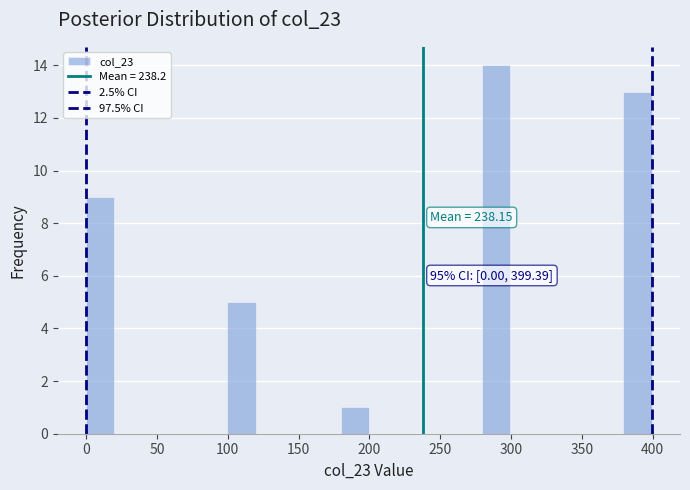

Around what value on the x-axis is the tallest bar? Give the approximate position of its centre, as read against the axis.

290